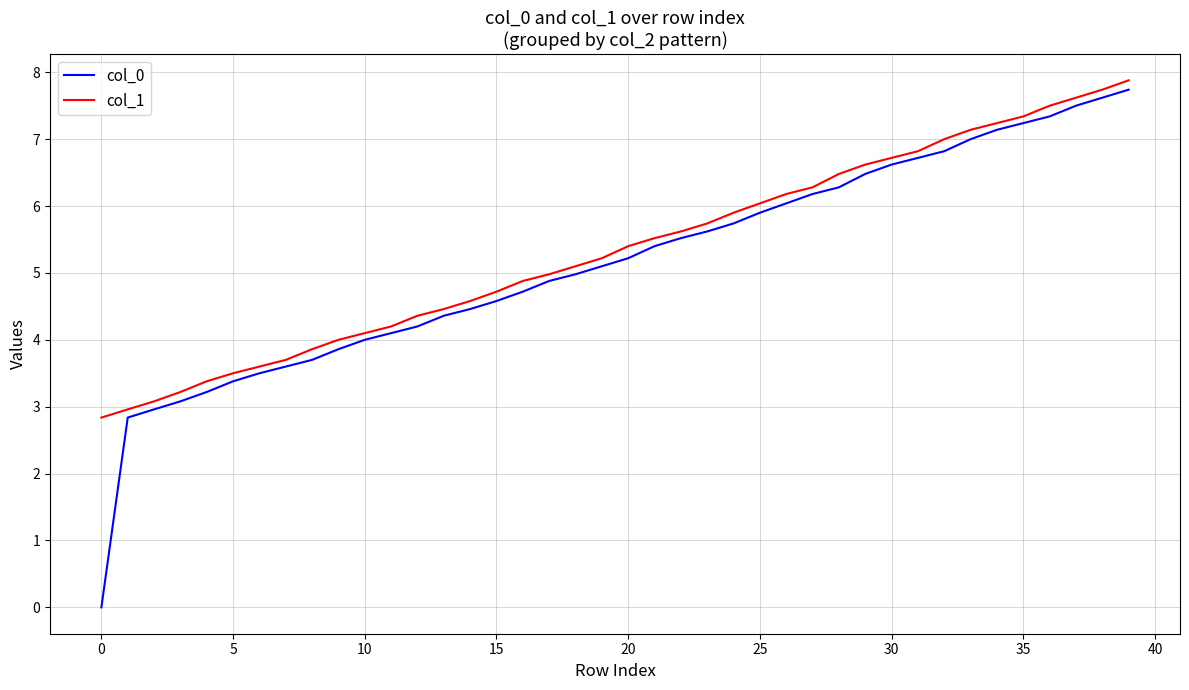

Which series has the largest range (max minus min)?

col_0